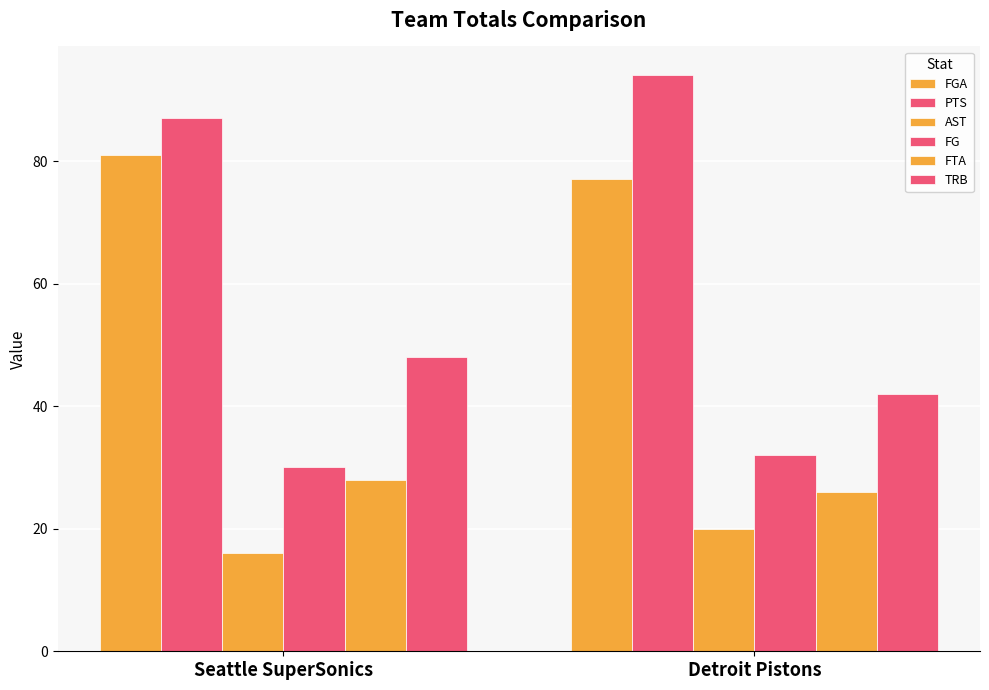

Does the chart contain any negative values?

No